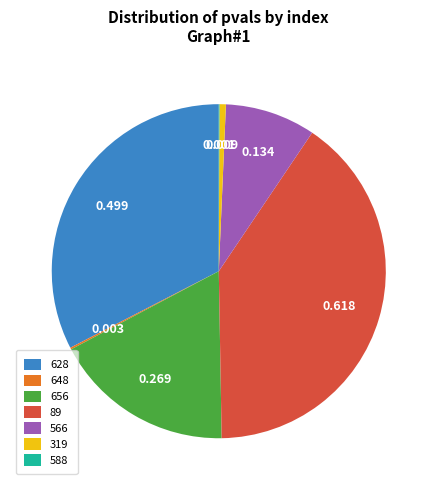

Is the sum of 89 and 628 greater than half?

Yes